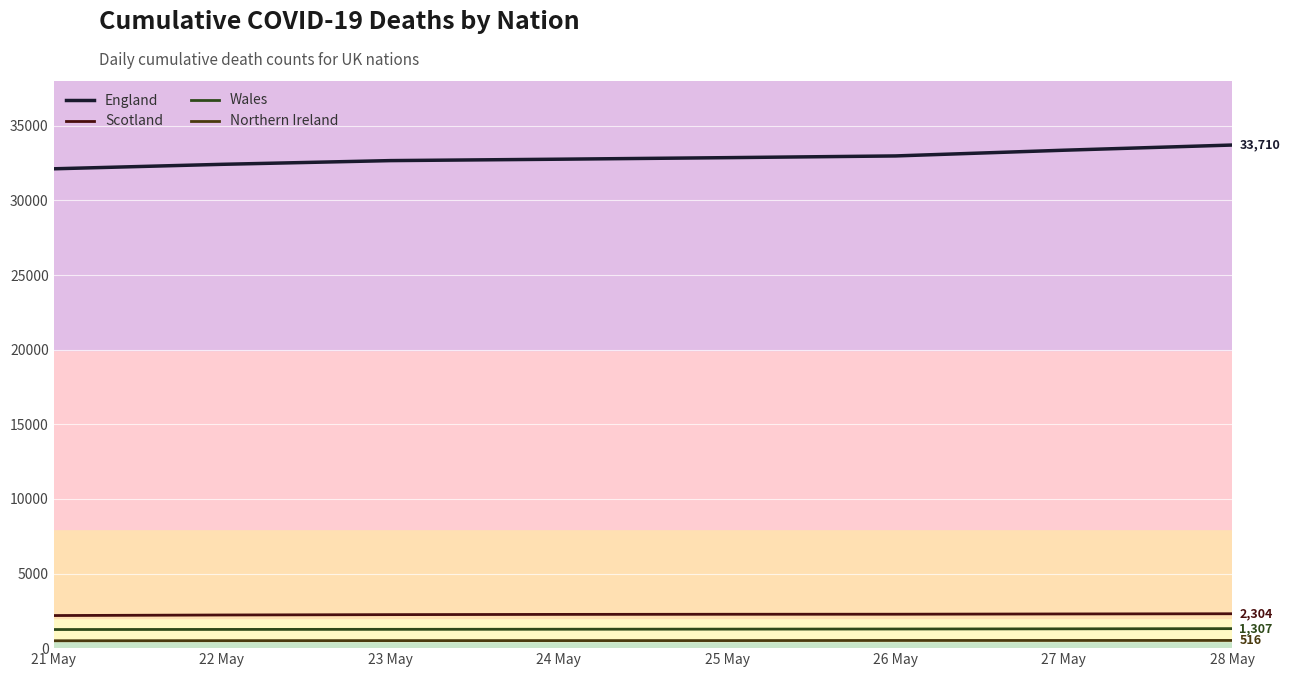

Is the value of Wales at 22 May greater than the value of England at 28 May?

No